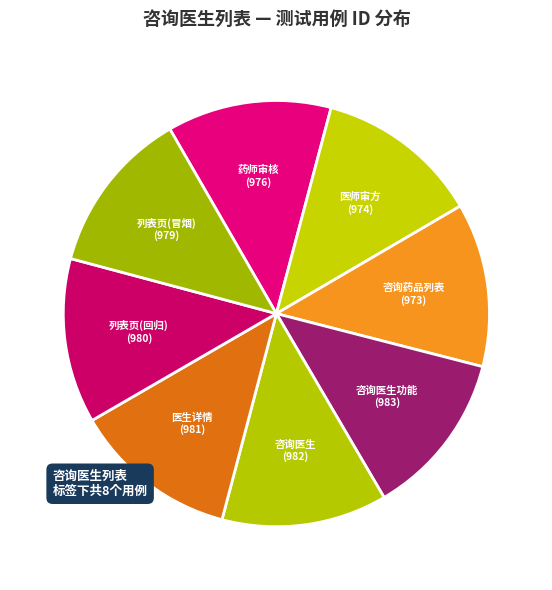

Does any single category account for the majority?

No